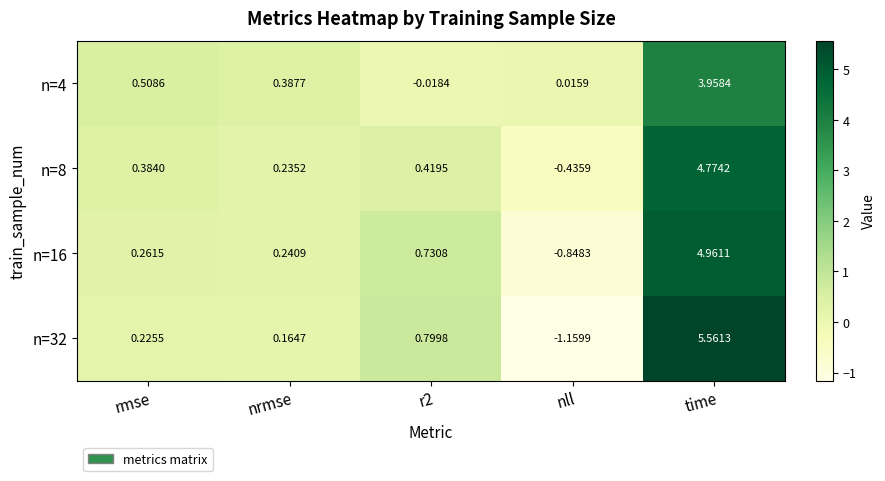

Where does the n=32 series first go above 0?

rmse